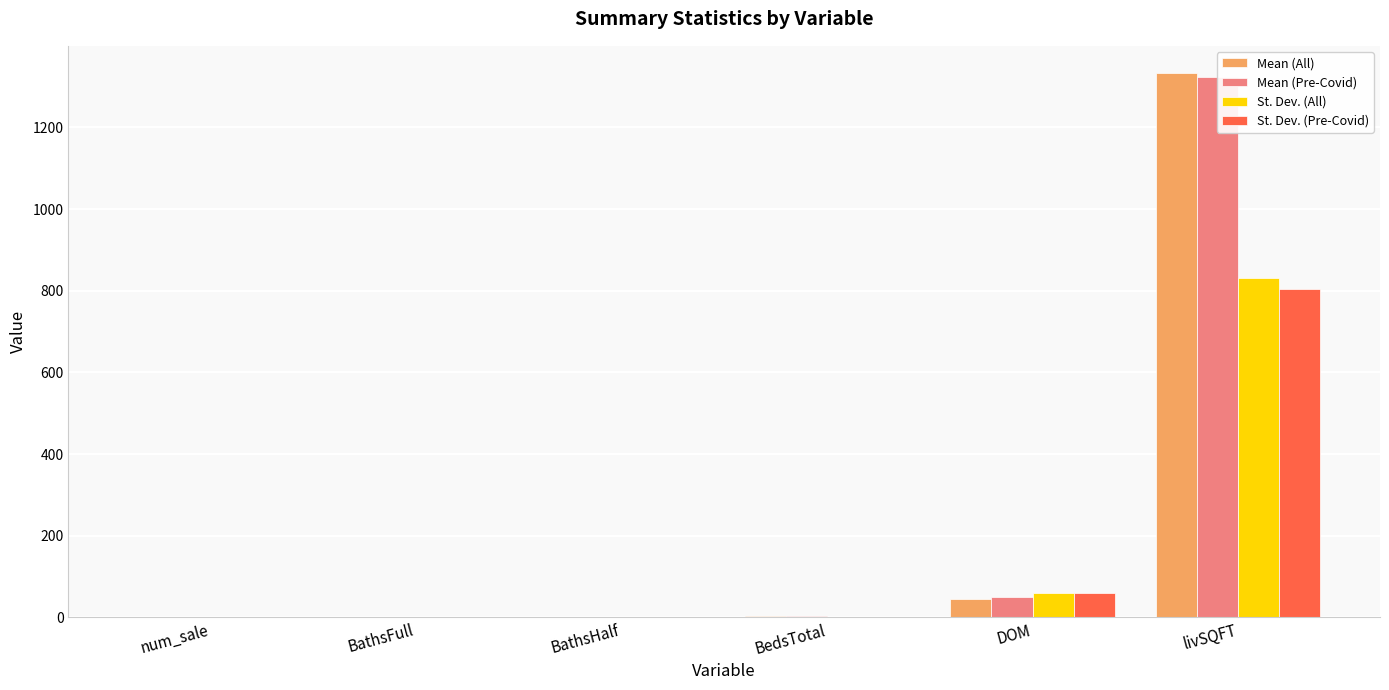

List the series in order of their peak value, lowest first.

St. Dev. (Pre-Covid), St. Dev. (All), Mean (Pre-Covid), Mean (All)